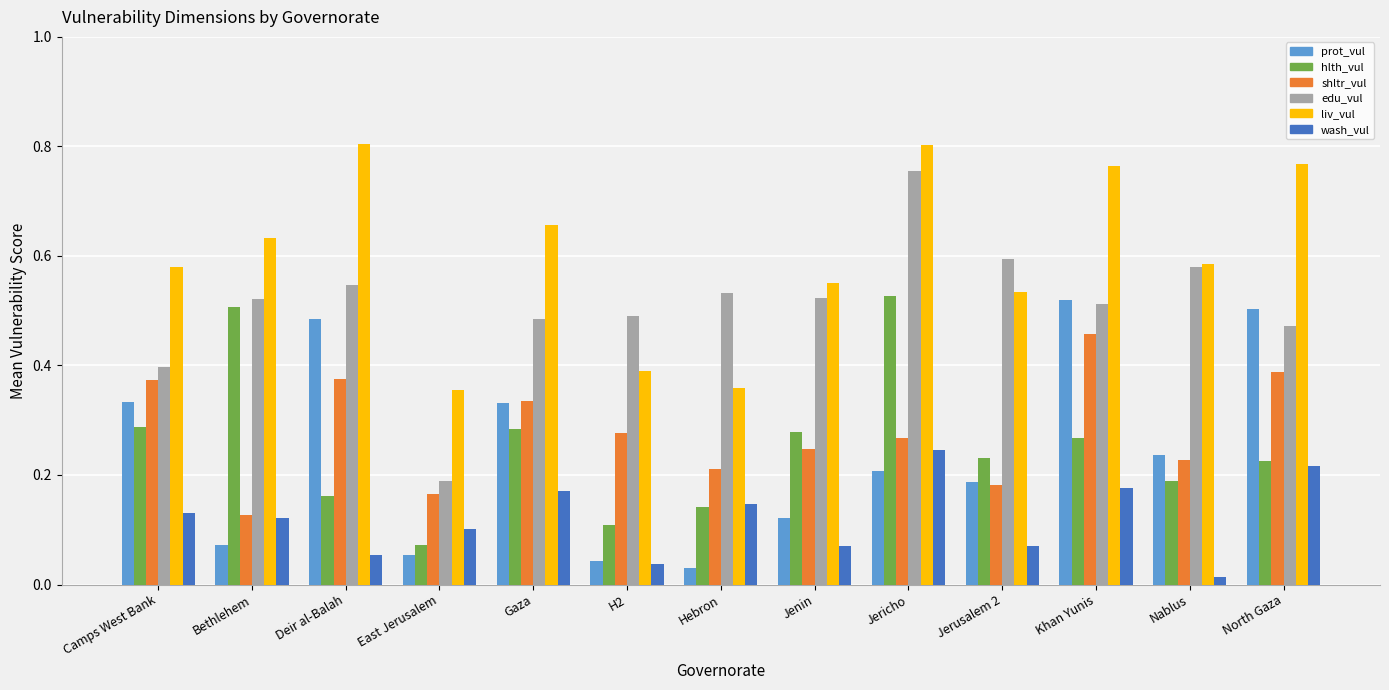

What is the sum of all hlth_vul values?

3.3